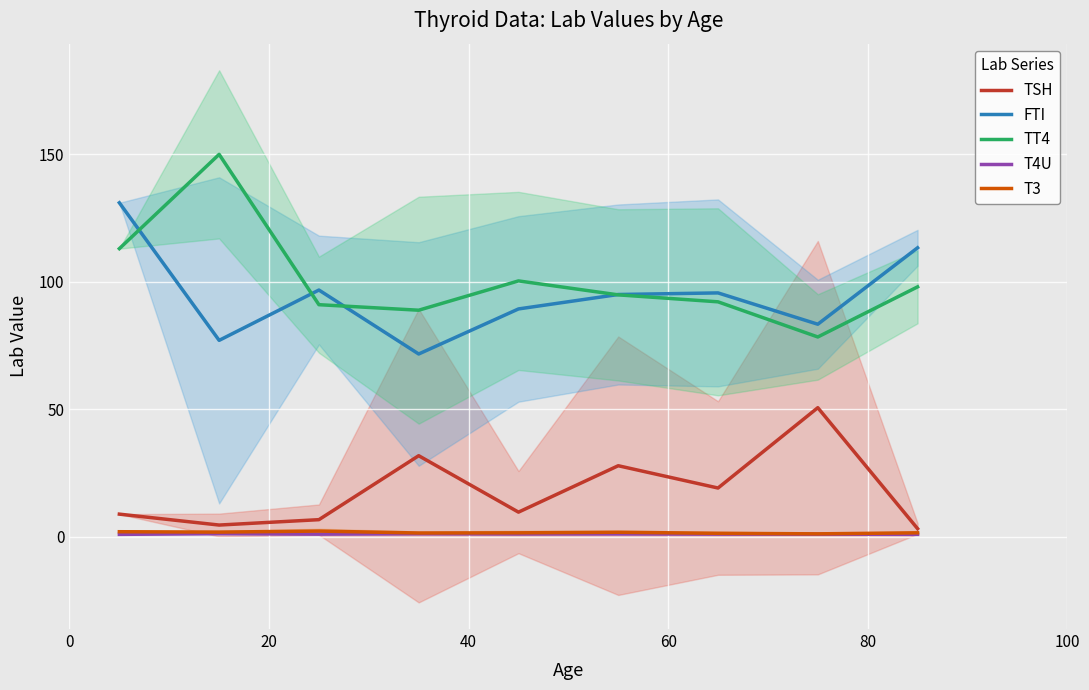

True or false: TT4 and T3 intersect in this chart.

False